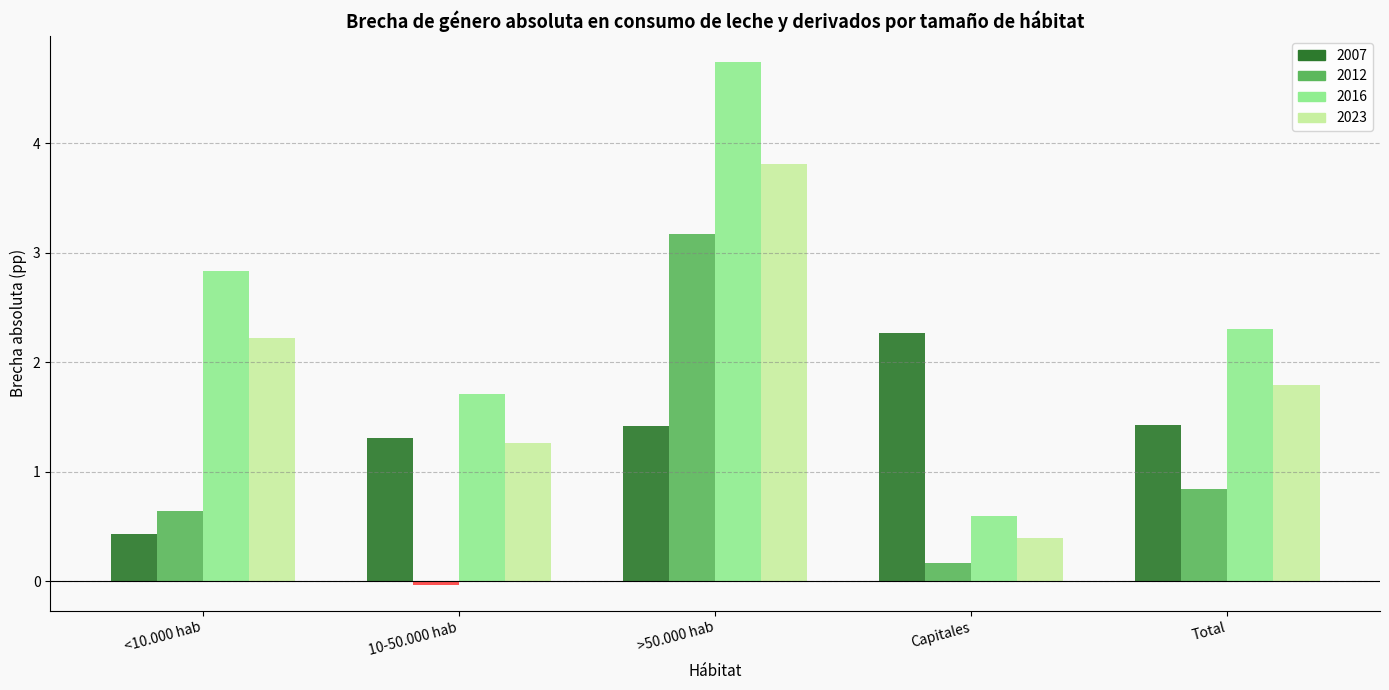

How many groups of bars are there?

5